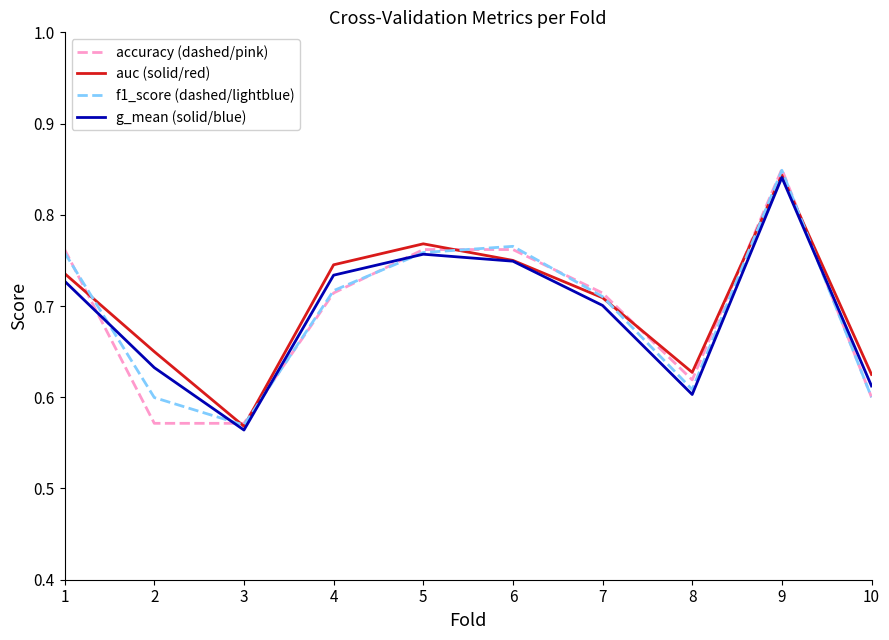

Which category has the lowest value in the auc (solid/red) series?

3